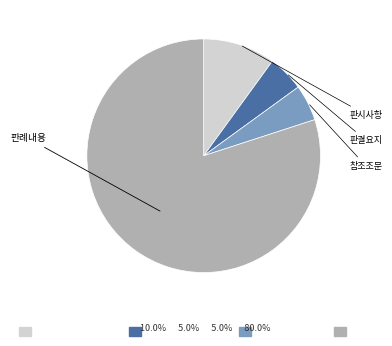

Is there a majority slice in this chart?

Yes